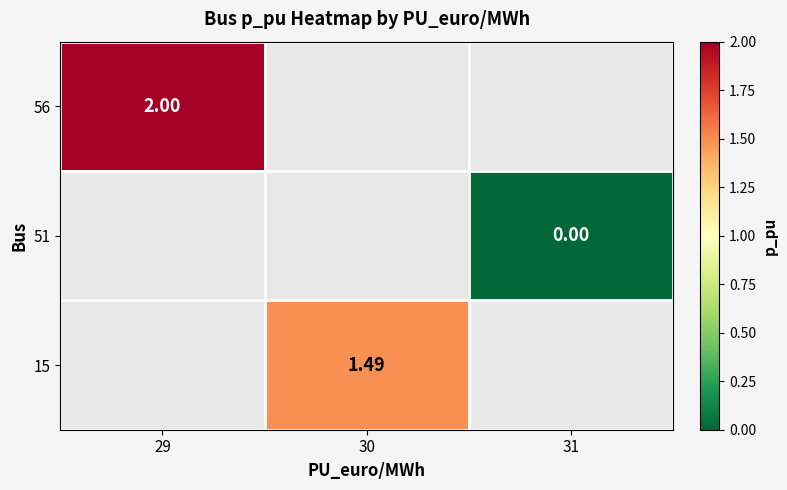

At which label does 15 first exceed 1?

30